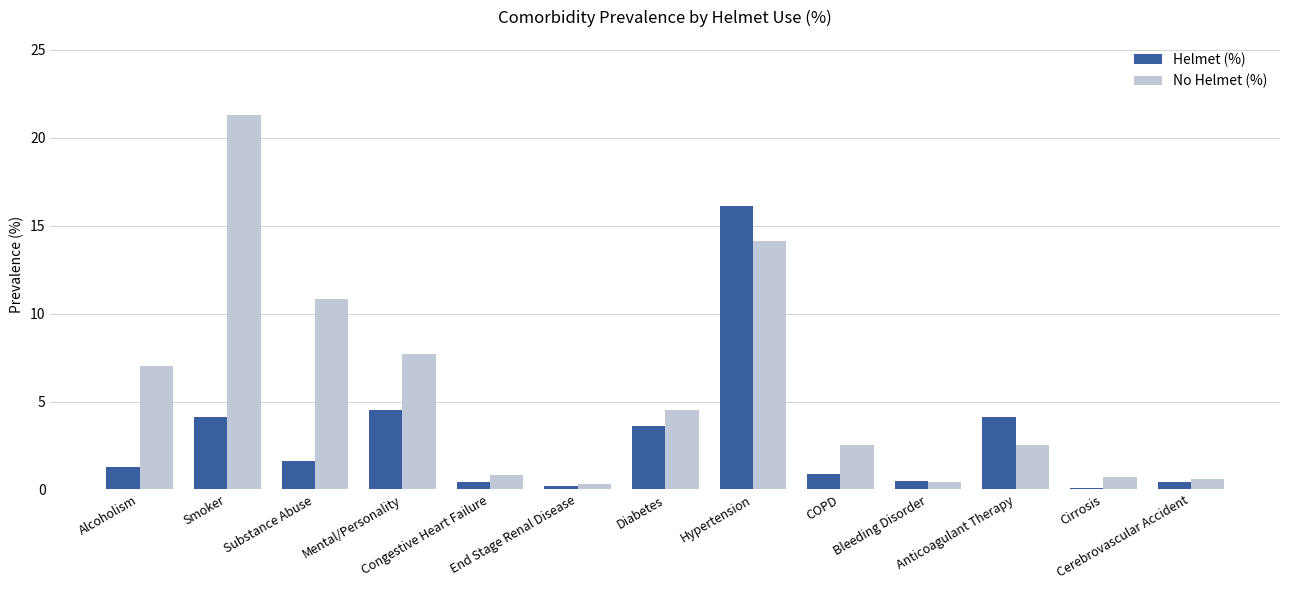

What is the minimum value for Helmet (%)?

0.1